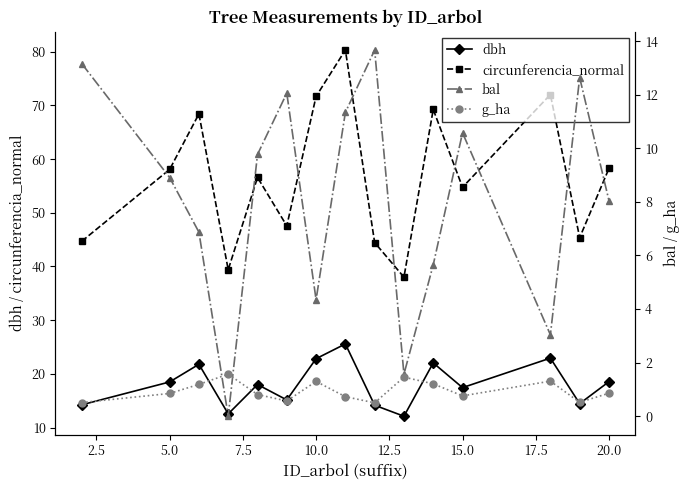

Is it true that dbh equals 18.5 at 5.0?

True